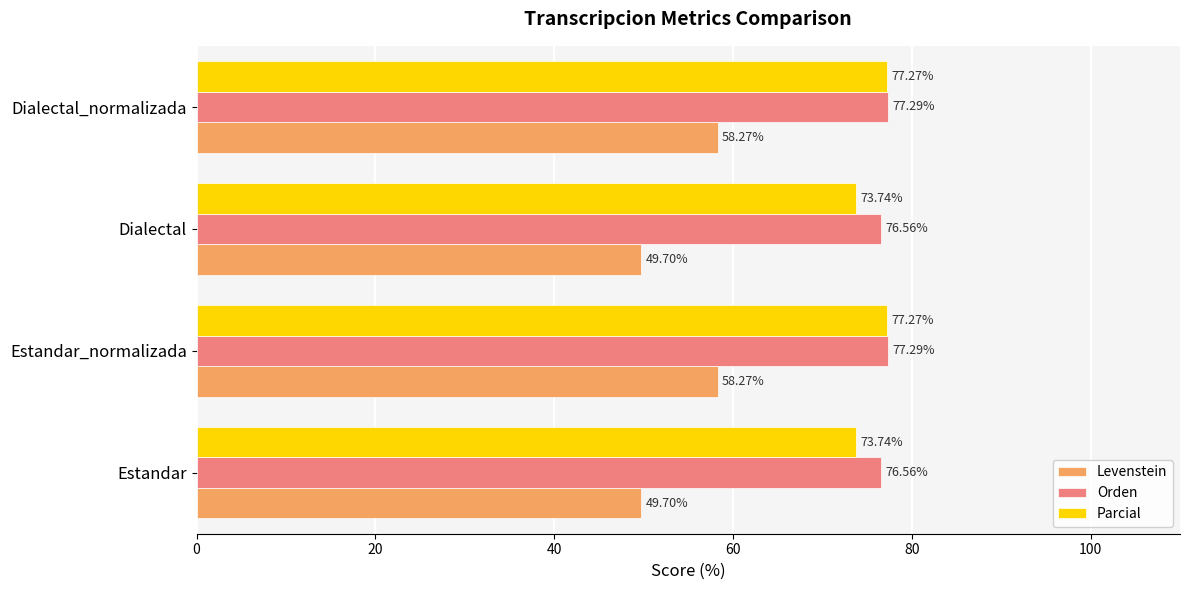

What are all the series names shown in the legend?

Levenstein, Orden, Parcial